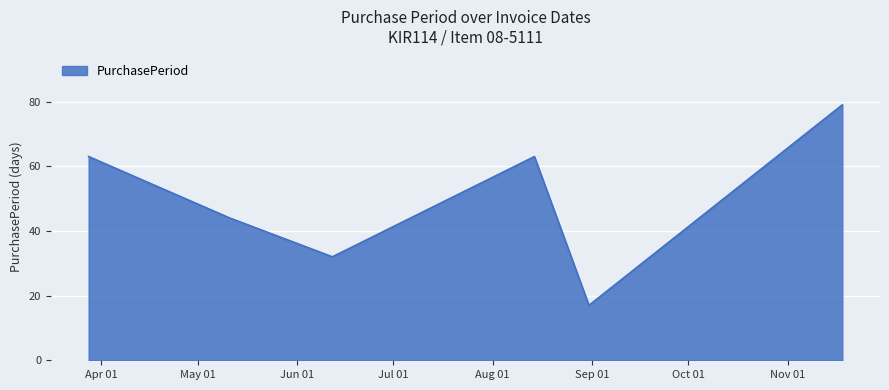

How many values are between 32 and 63?

4